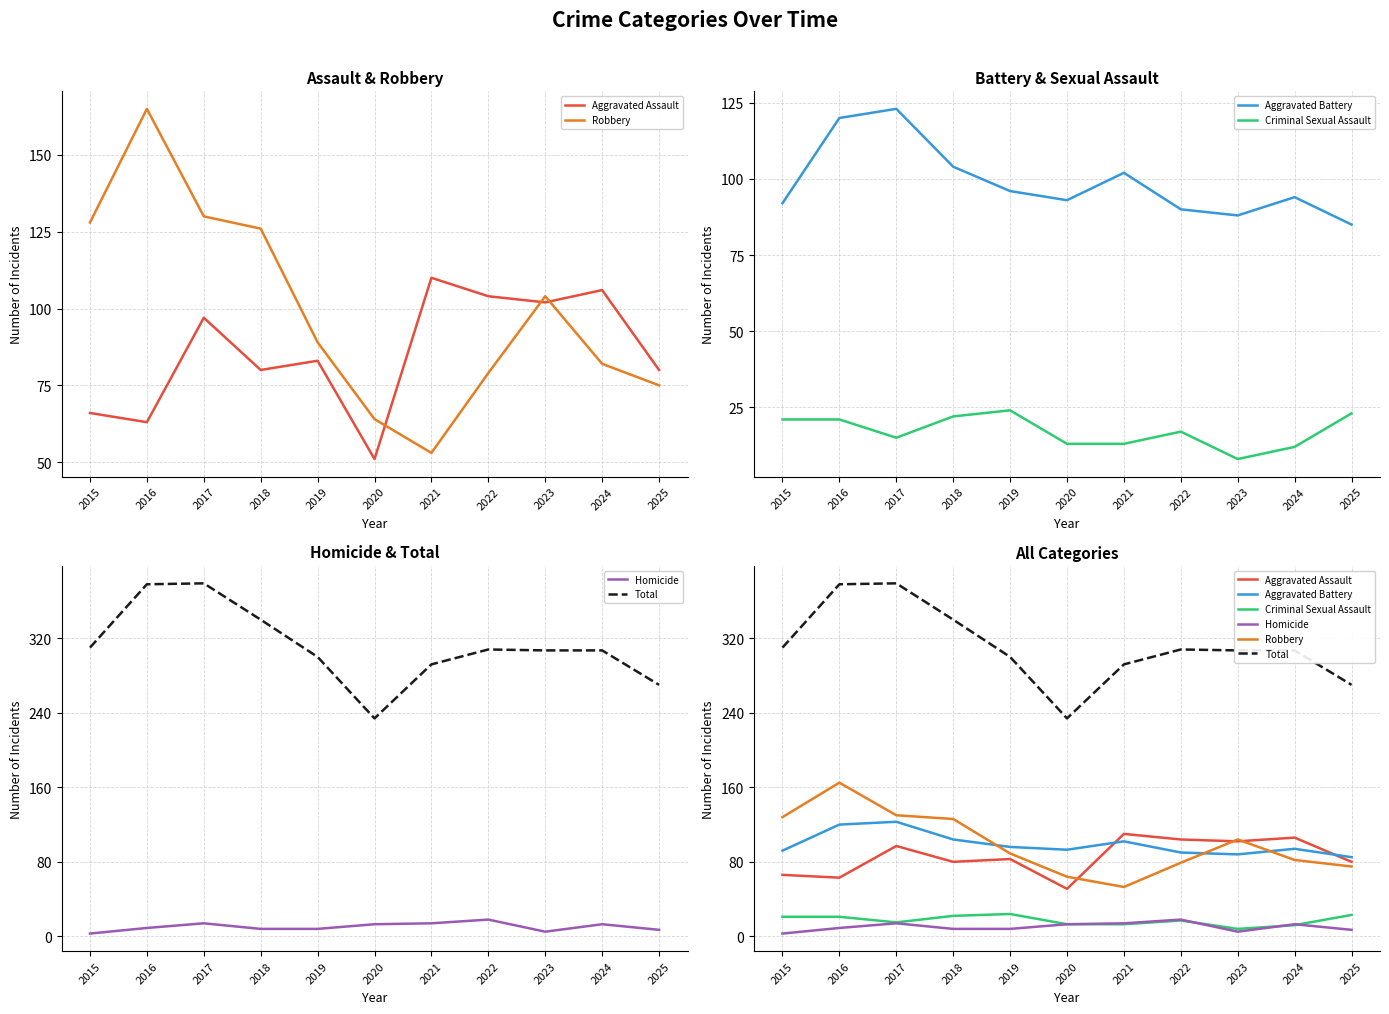

At how many categories does at least one series exceed 304?

7